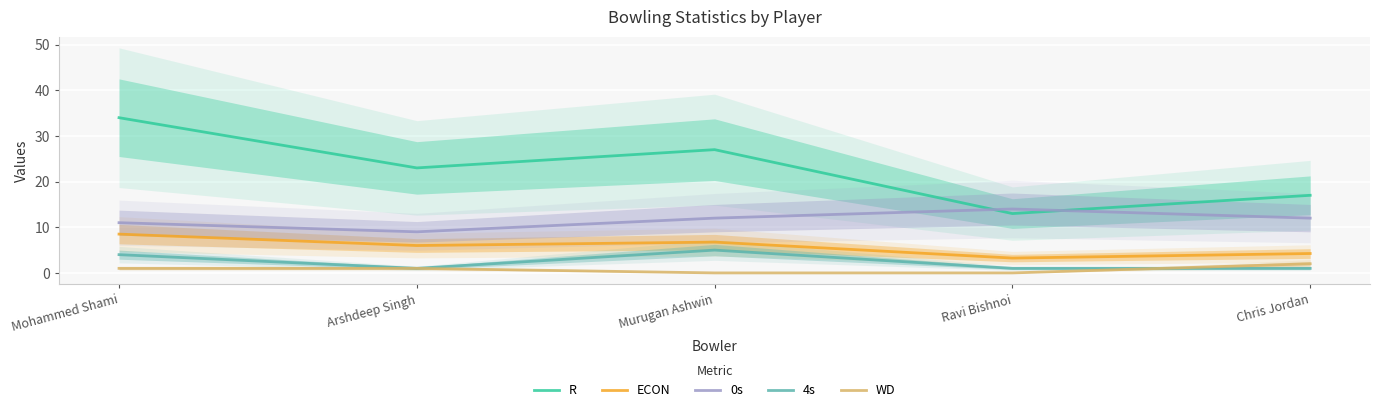

At which category is the sum across all series the highest?

Mohammed Shami